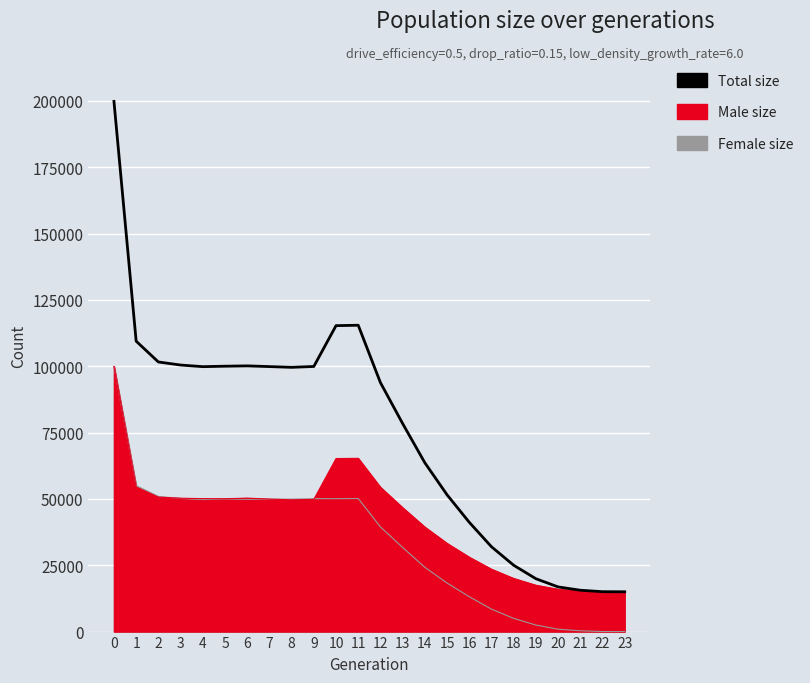

Rank the categories by value from highest to lowest.

0, 11, 10, 1, 2, 3, 6, 5, 9, 7, 4, 8, 12, 13, 14, 15, 16, 17, 18, 19, 20, 21, 22, 23